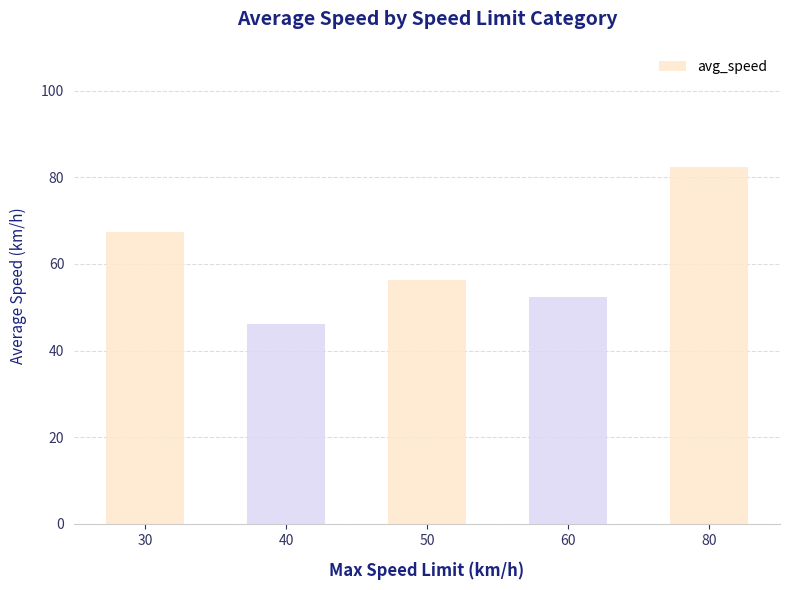

What value does the data have at 50?

56.4